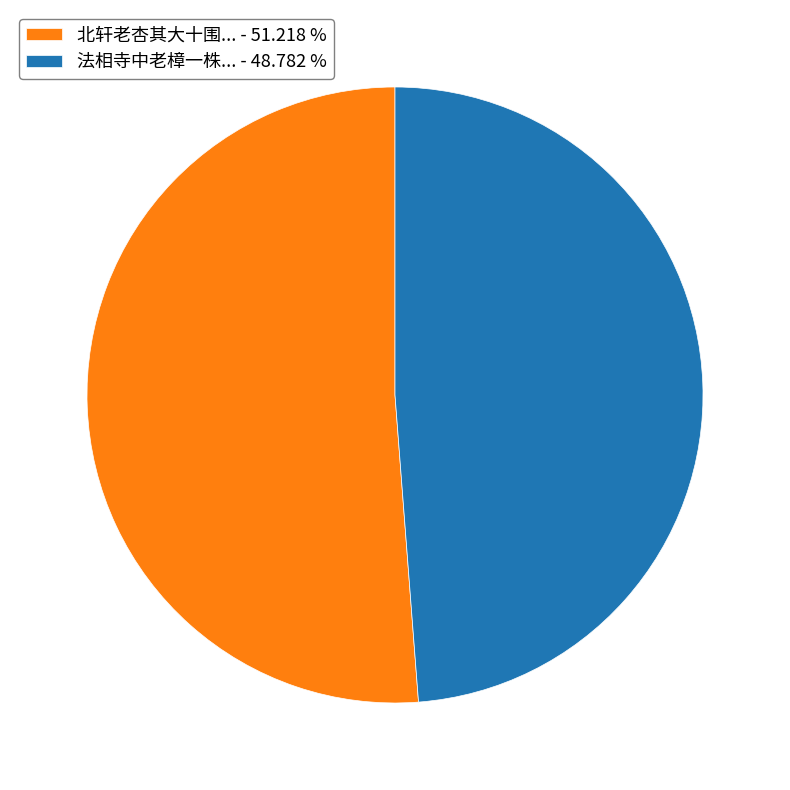

Which has a higher value, 北轩老杏其大十围... - 51.218 % or 法相寺中老樟一株... - 48.782 %?

北轩老杏其大十围... - 51.218 %